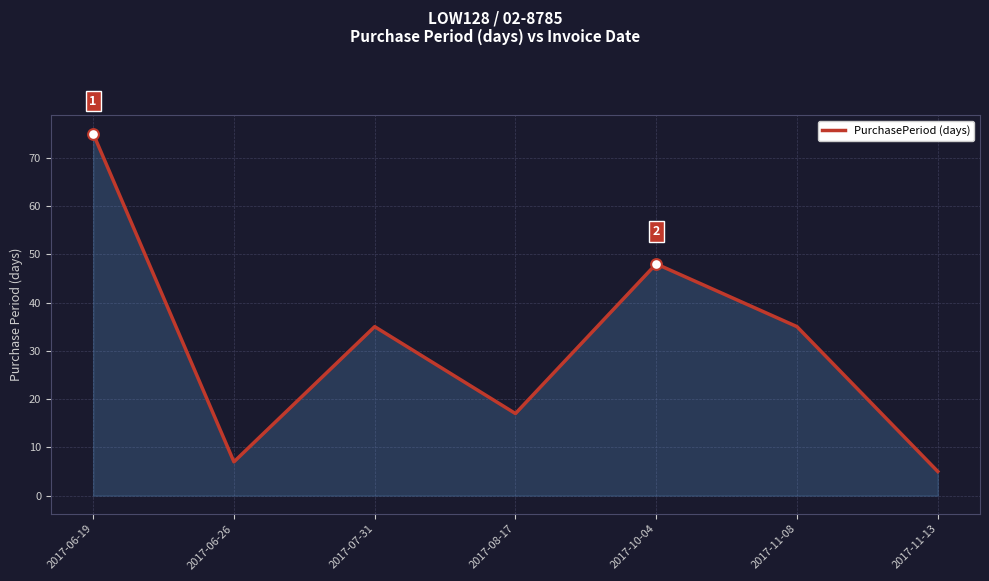

Approximately how many times larger is the value at 2017-06-26 compared to 2017-07-31?

0.2